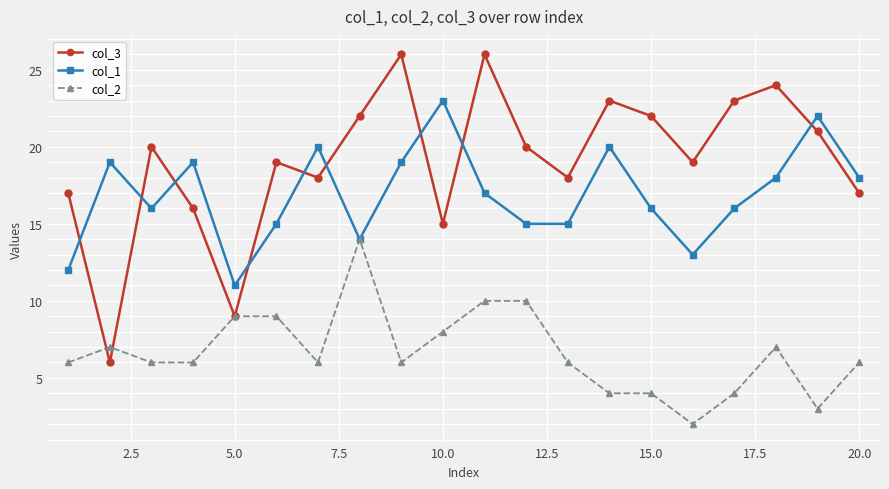

Does the chart display data point markers on the line(s)?

Yes